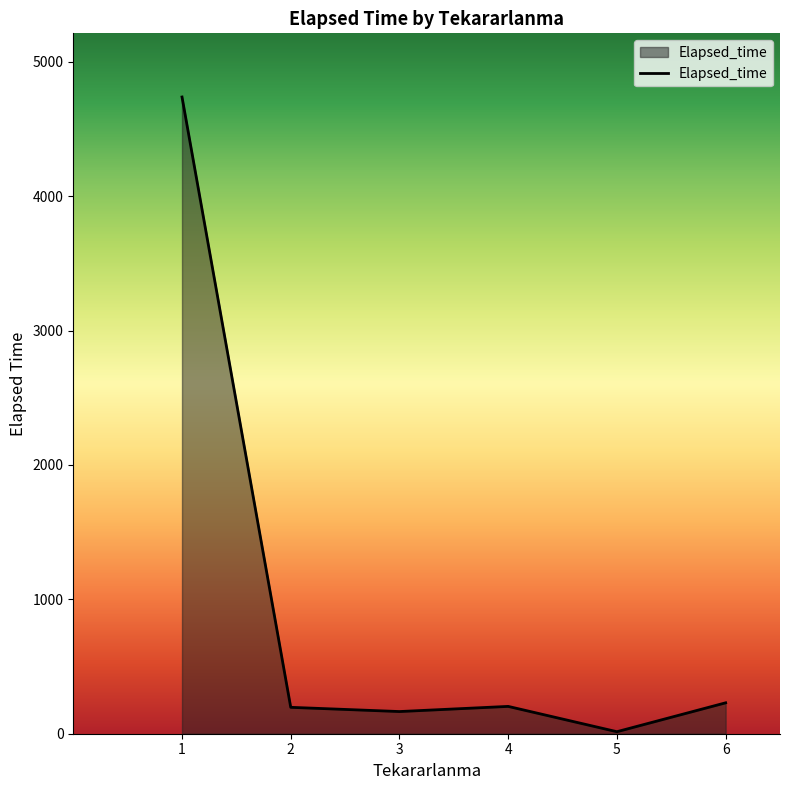

Is it true that the value at 2 is 196.4?

True